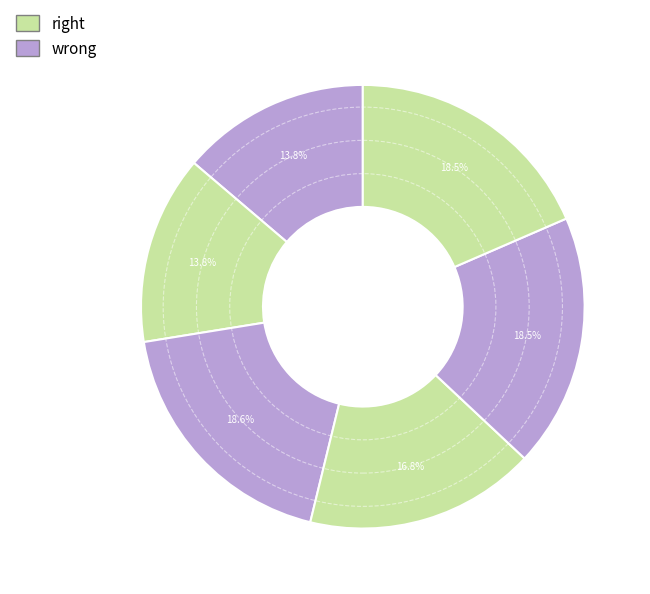

Does any single category account for the majority?

No